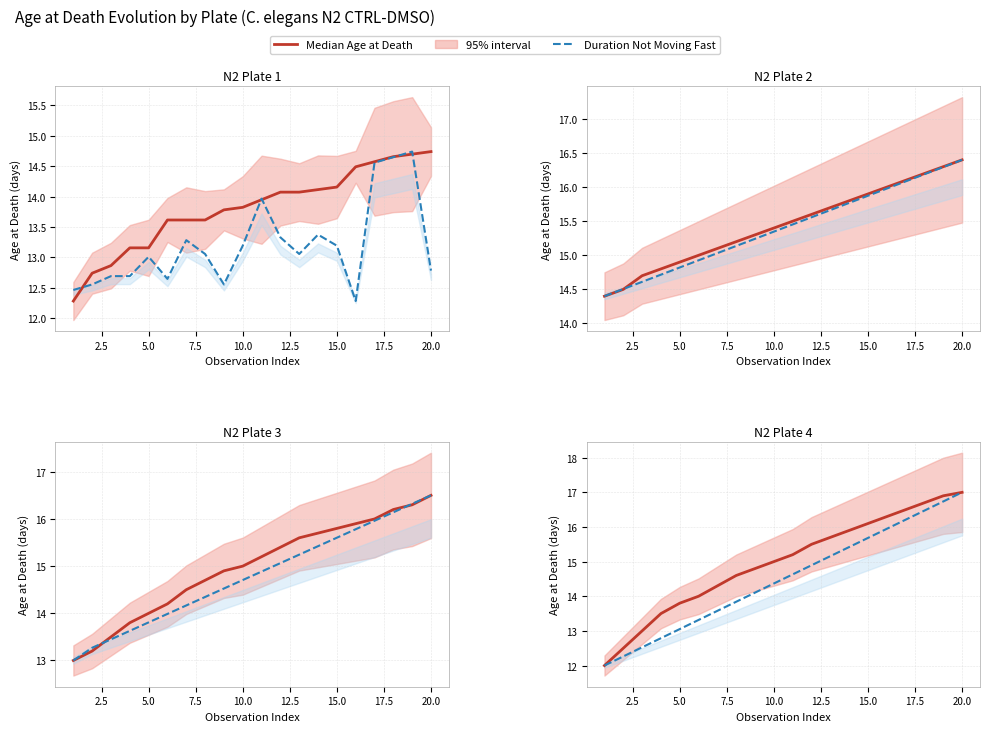

At how many categories does at least one series exceed 13?

17